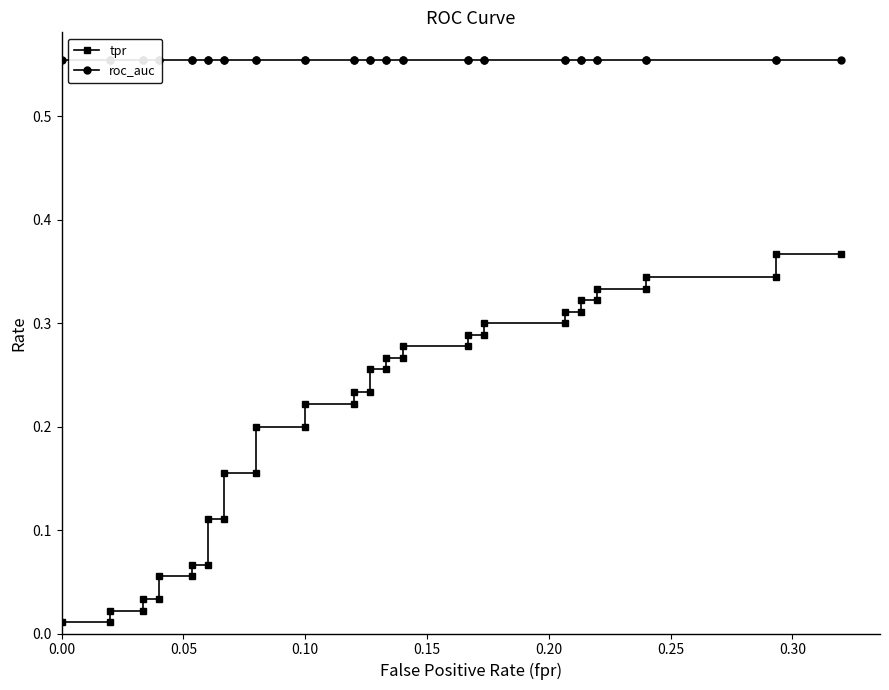

True or false: tpr and roc_auc intersect in this chart.

False